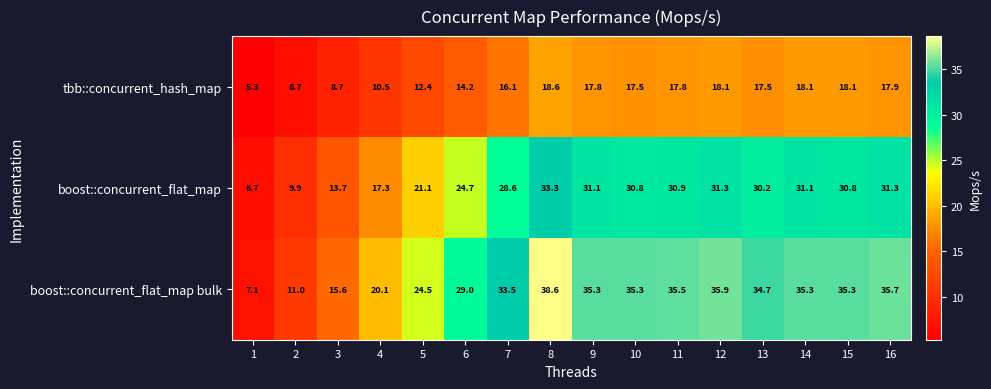

Rank the series at 4 from lowest to highest value.

tbb::concurrent_hash_map, boost::concurrent_flat_map, boost::concurrent_flat_map bulk